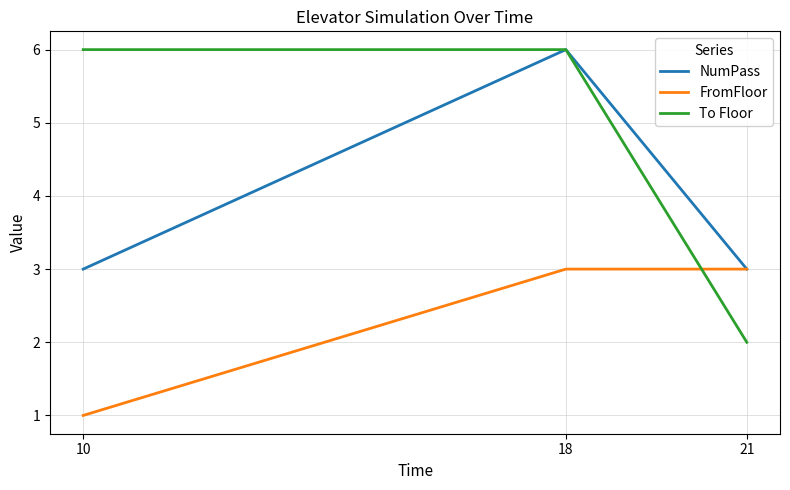

What is the lowest value of the NumPass series?

3